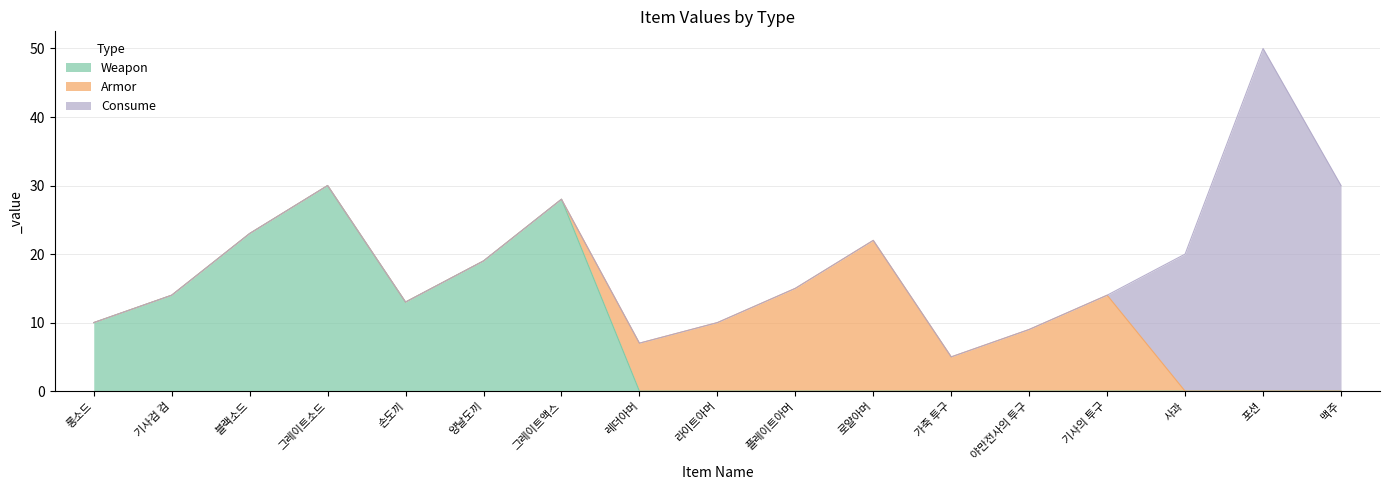

Does the chart have visible grid lines?

Yes